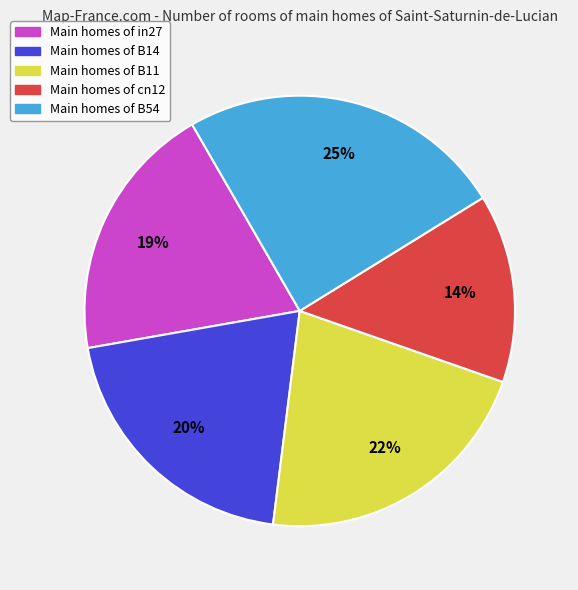

Does any single category account for the majority?

No